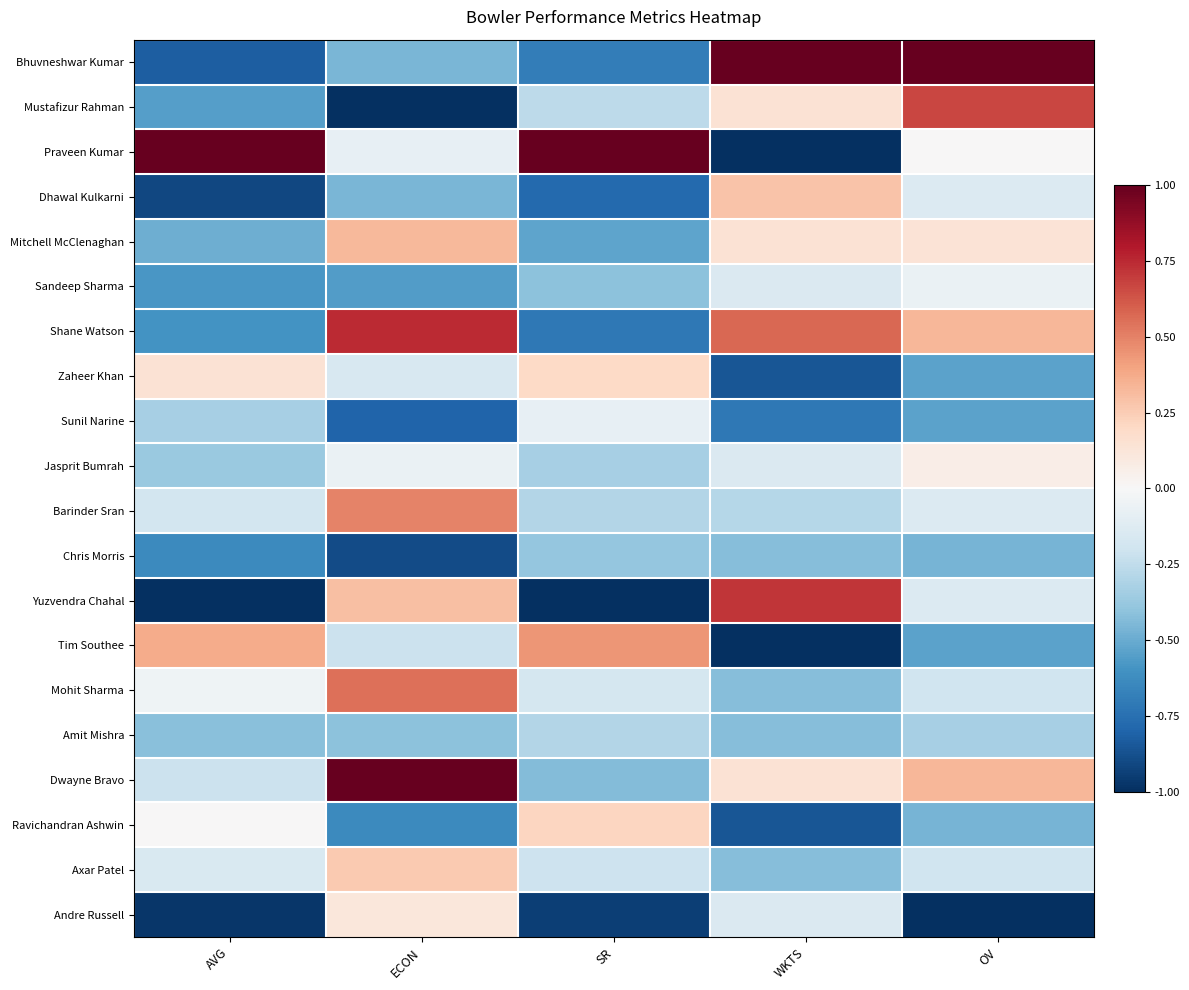

Rank the series by their maximum value, from highest to lowest.

Bhuvneshwar Kumar, Praveen Kumar, Dwayne Bravo, Shane Watson, Yuzvendra Chahal, Mustafizur Rahman, Mohit Sharma, Barinder Sran, Tim Southee, Mitchell McClenaghan, Dhawal Kulkarni, Axar Patel, Ravichandran Ashwin, Zaheer Khan, Andre Russell, Jasprit Bumrah, Sandeep Sharma, Sunil Narine, Amit Mishra, Chris Morris